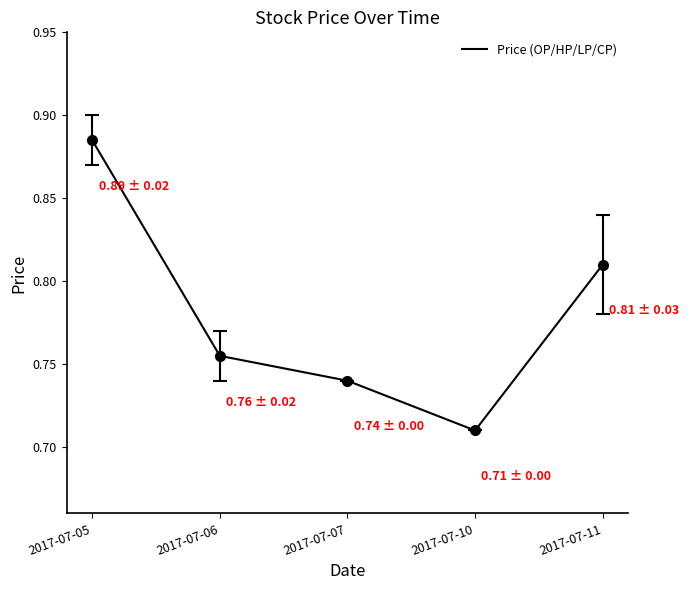

Where is the first local minimum?

2017-07-10